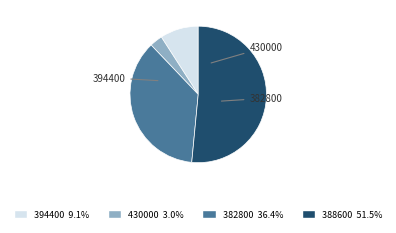

Does any single category account for the majority?

Yes